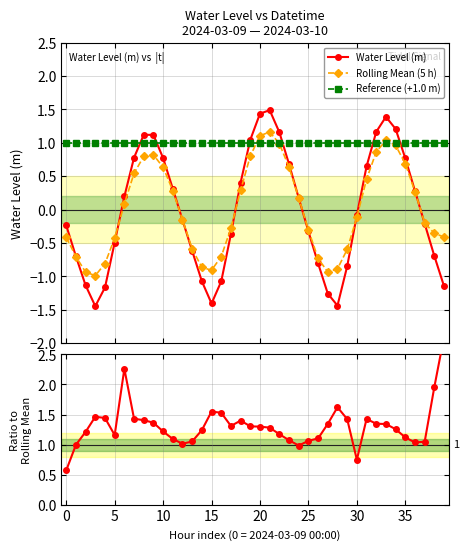

What is the label of the 17th point from the right?

23